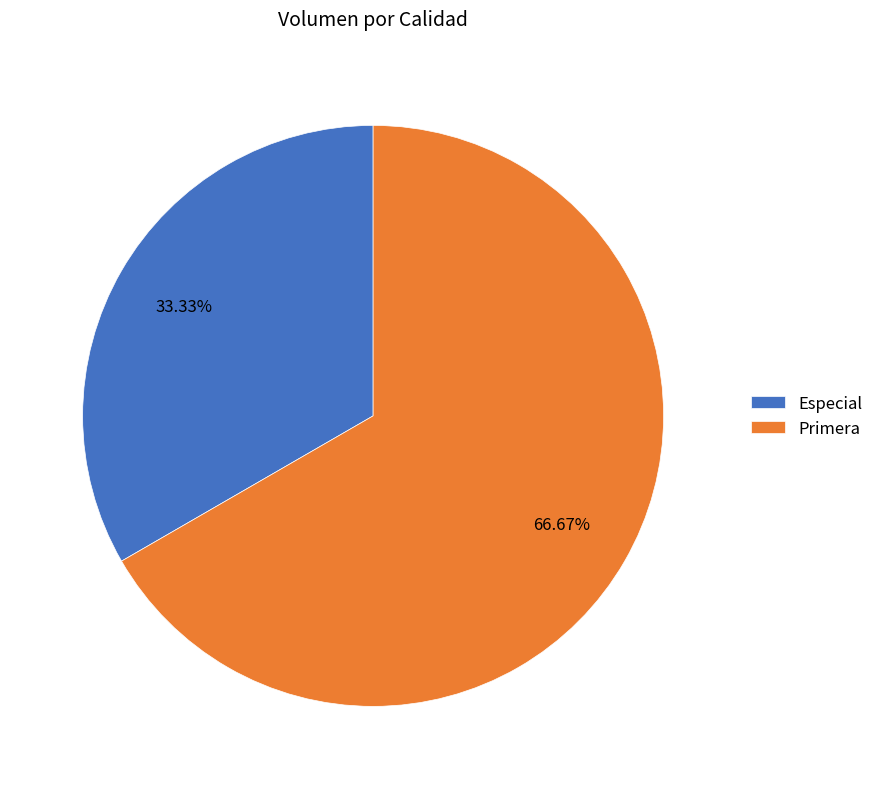

How many segments does this pie chart have?

2